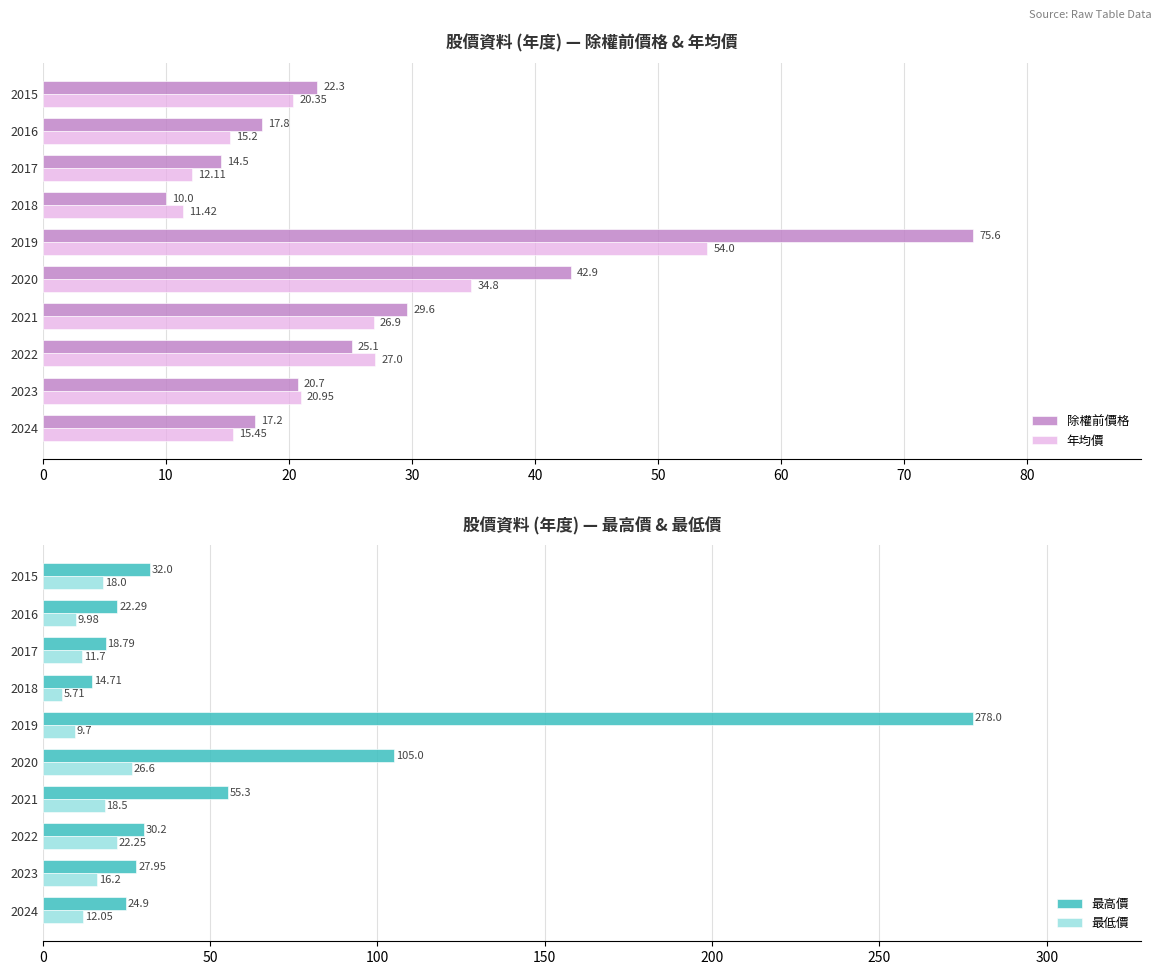

Count the number of data series in this chart.

4